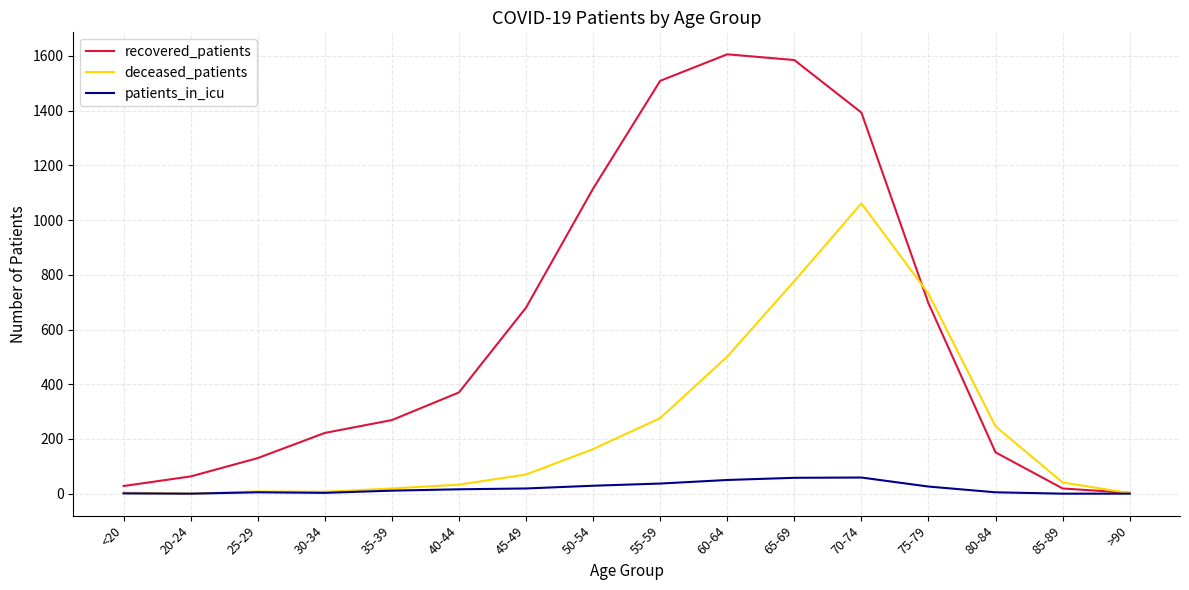

What is the sum of the patients_in_icu values at 65-69 and 35-39?

69